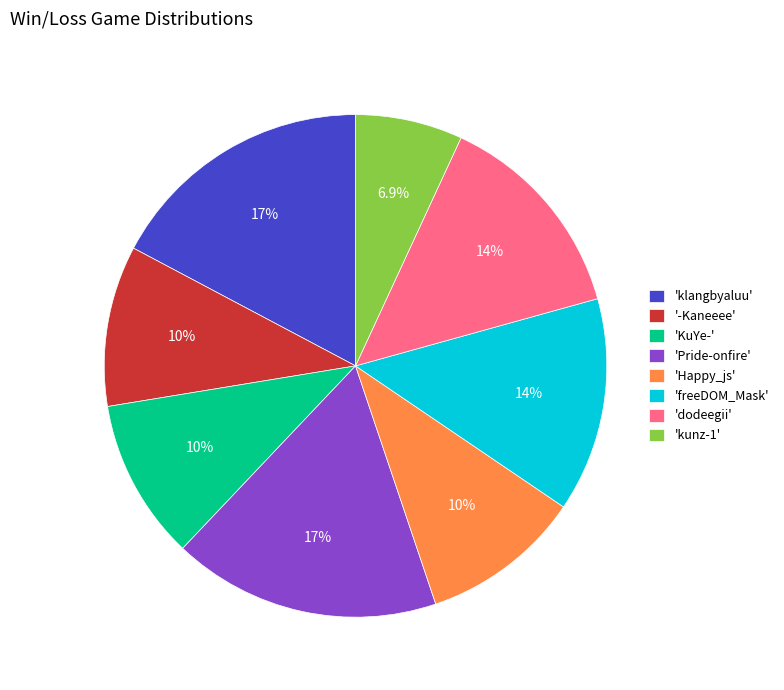

Between 'kunz-1' and 'KuYe-', which is larger?

'KuYe-'